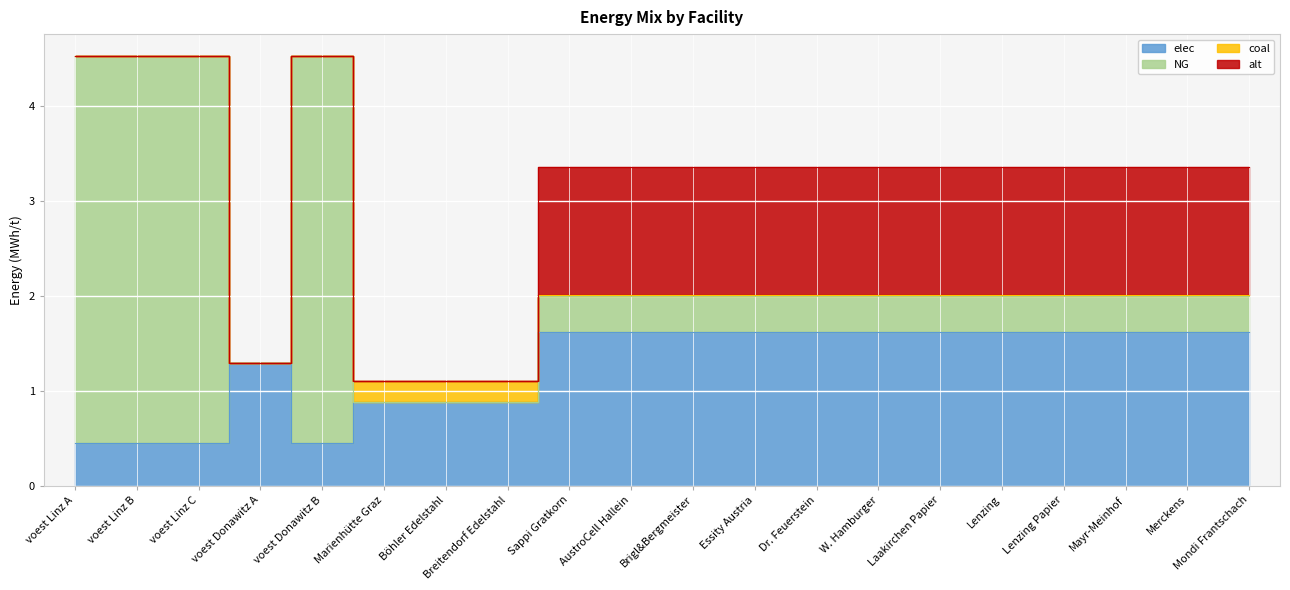

What is the average value of the NG series?

1.0